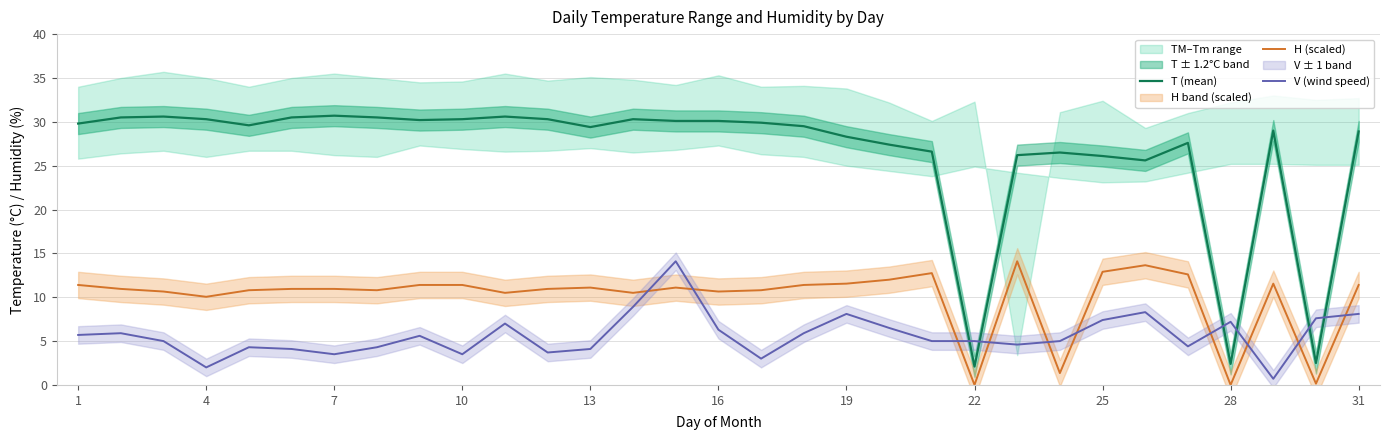

The T (mean) series shows 30.3 at 4. True or false?

True